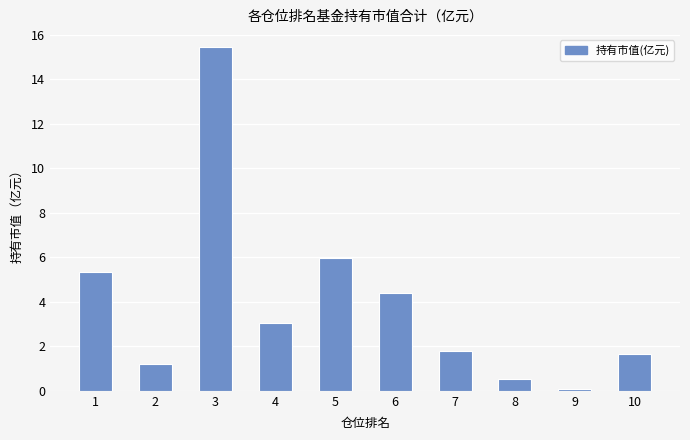

Between 7 and 2, which is larger?

7